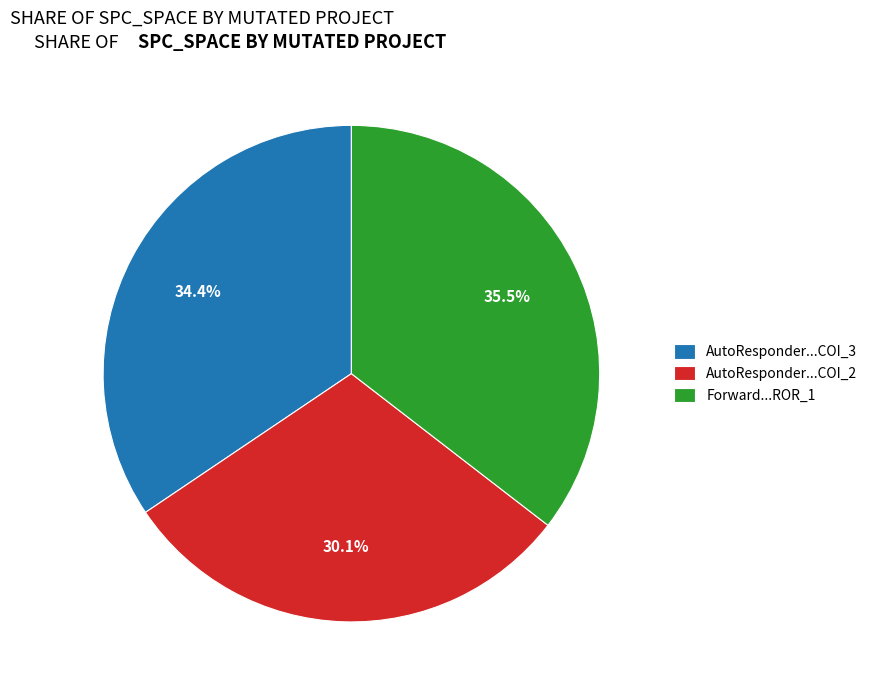

Is there a majority slice in this chart?

No